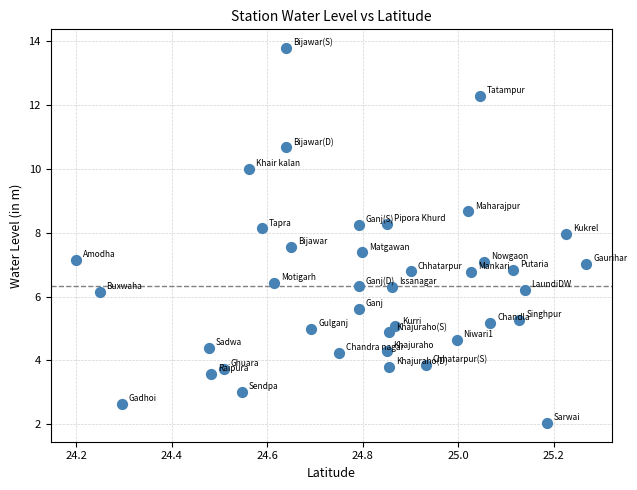

What is the range of X values (max minus min)?

1.1